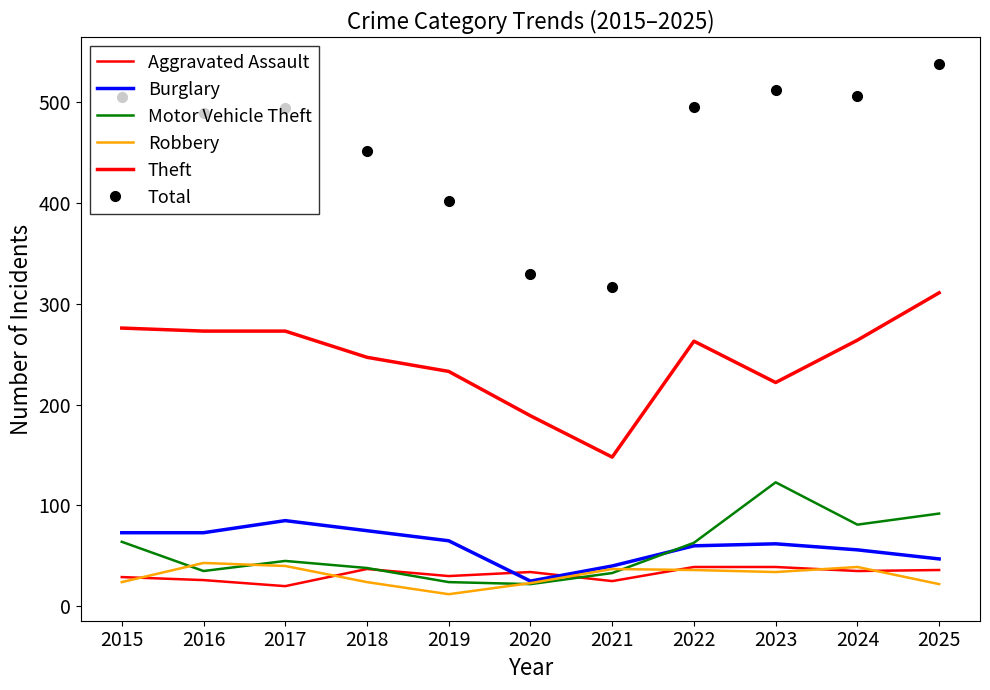

Reading left to right, what are all the values shown in this chart?

Aggravated Assault: 29	26	20	37	30	34	25	39	39	35	36
Burglary: 73	73	85	75	65	25	40	60	62	56	47
Motor Vehicle Theft: 64	35	45	38	24	22	33	63	123	81	92
Robbery: 24	43	40	24	12	23	37	36	34	39	22
Theft: 276	273	273	247	233	189	148	263	222	264	311
Total: 505	489	494	452	402	330	317	495	512	506	538